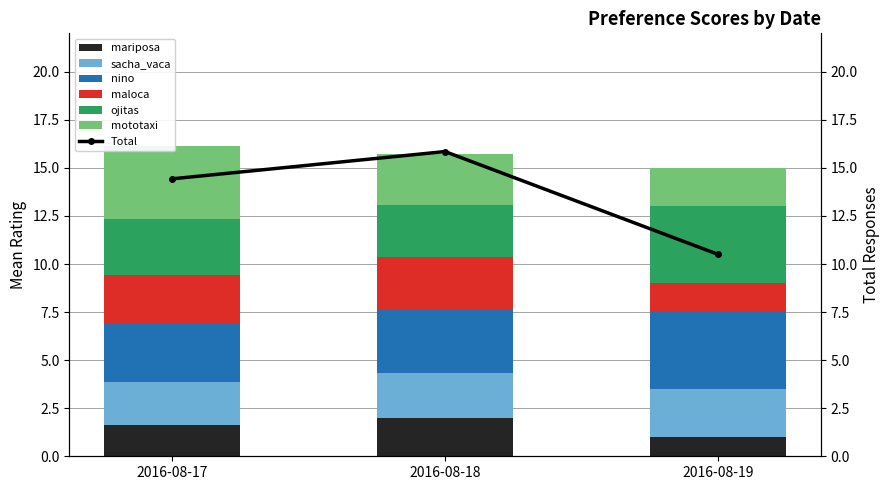

The value of mariposa at 2016-08-18 is 2.0. True or false?

True